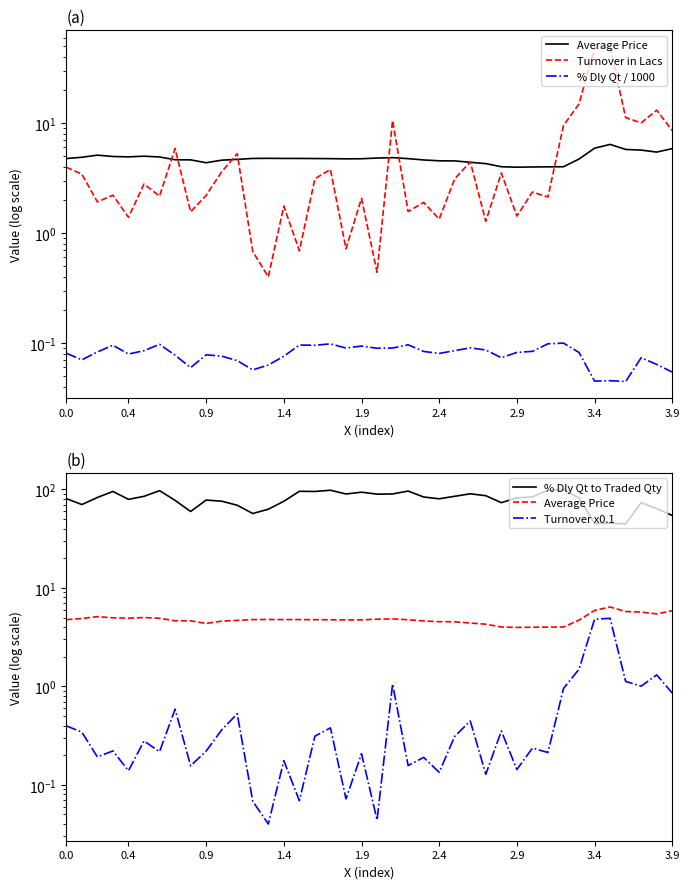

True or false: Turnover in Lacs and Average Price cross at least once.

True